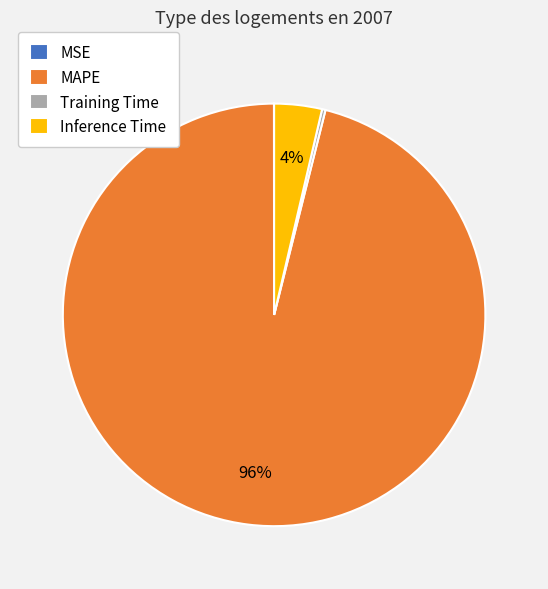

Which category has the biggest portion of the pie?

MAPE